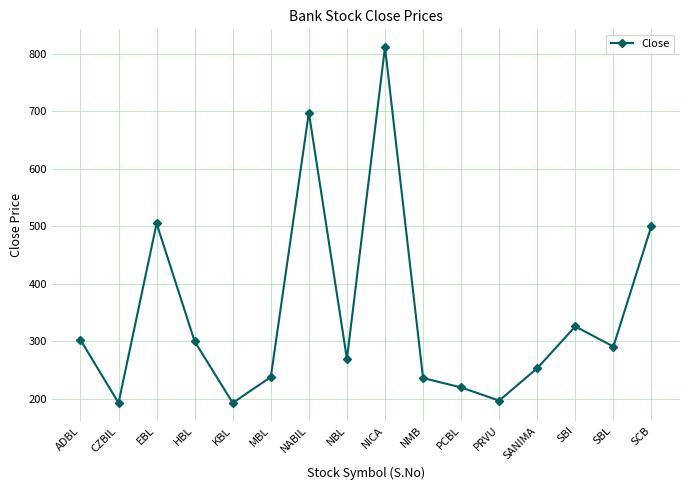

What is the maximum value shown in the chart?

811.9